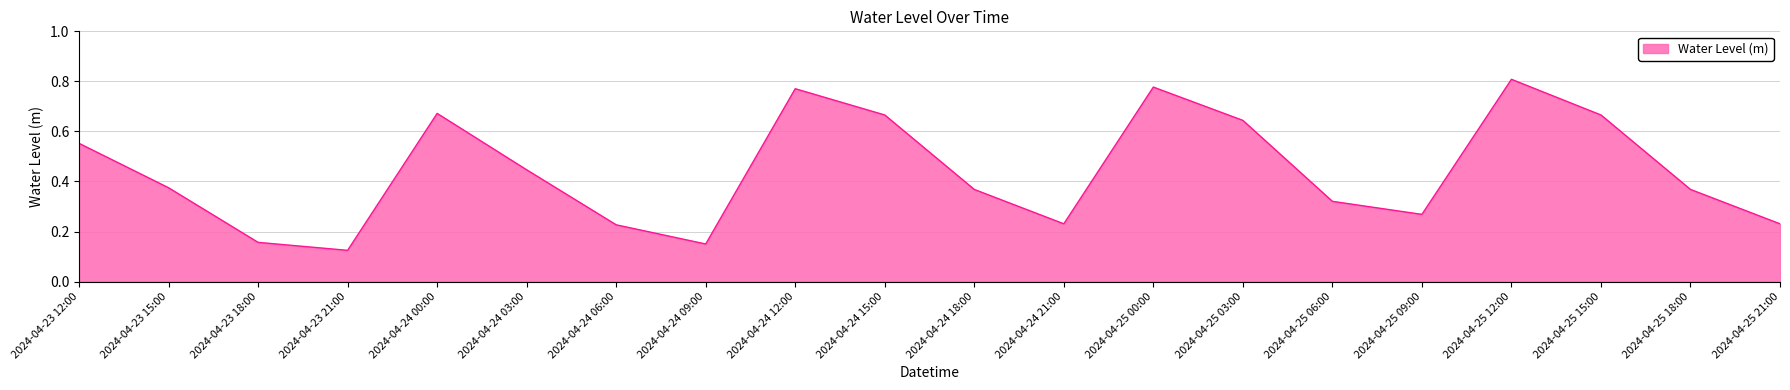

Which category has the lowest value across all series?

2024-04-23 21:00